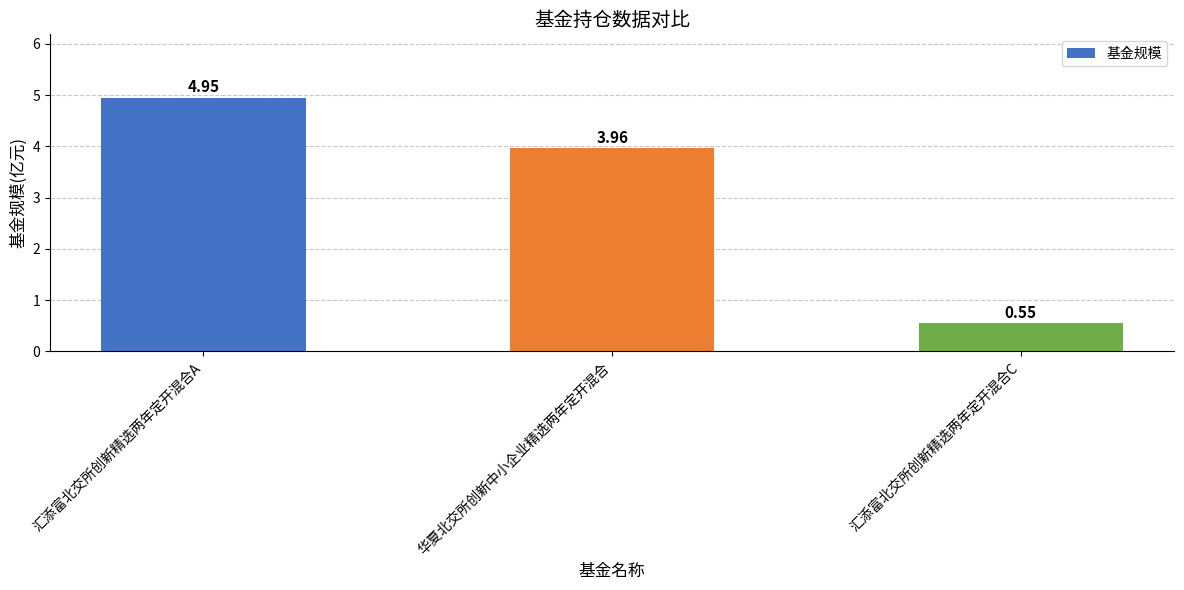

Which has a higher value, 汇添富北交所创新精选两年定开混合C or 汇添富北交所创新精选两年定开混合A?

汇添富北交所创新精选两年定开混合A